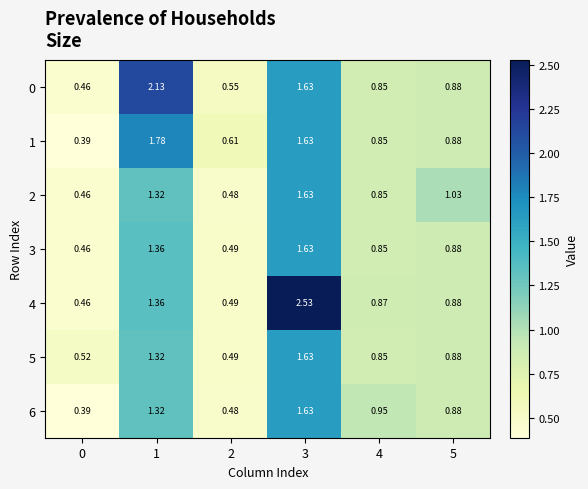

Is the value of 2 at 3 greater than the value of 5 at 1?

Yes